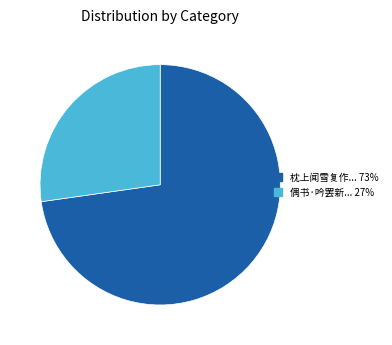

Does any single category account for the majority?

Yes